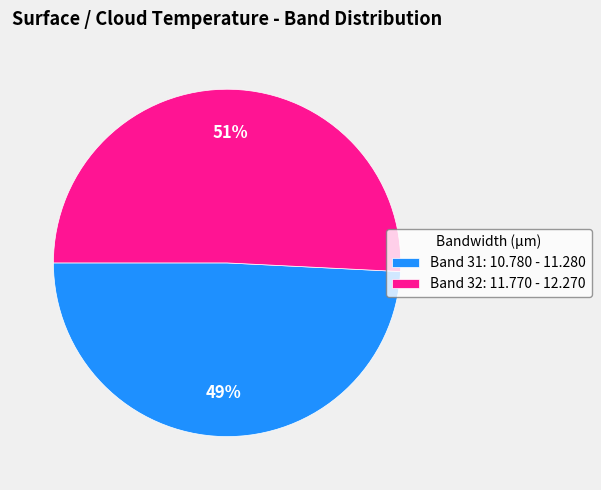

To the nearest percent, what is the average slice percentage?

50%